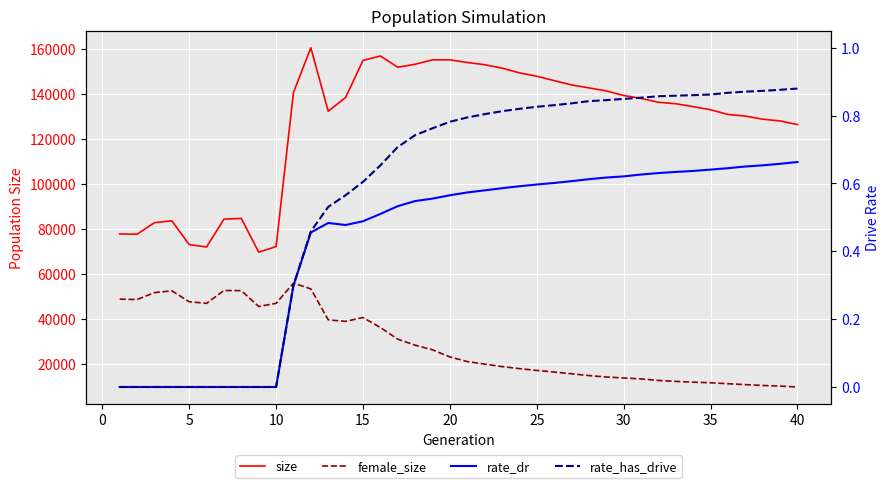

Rank the series by their maximum value, from highest to lowest.

size, female_size, rate_has_drive, rate_dr